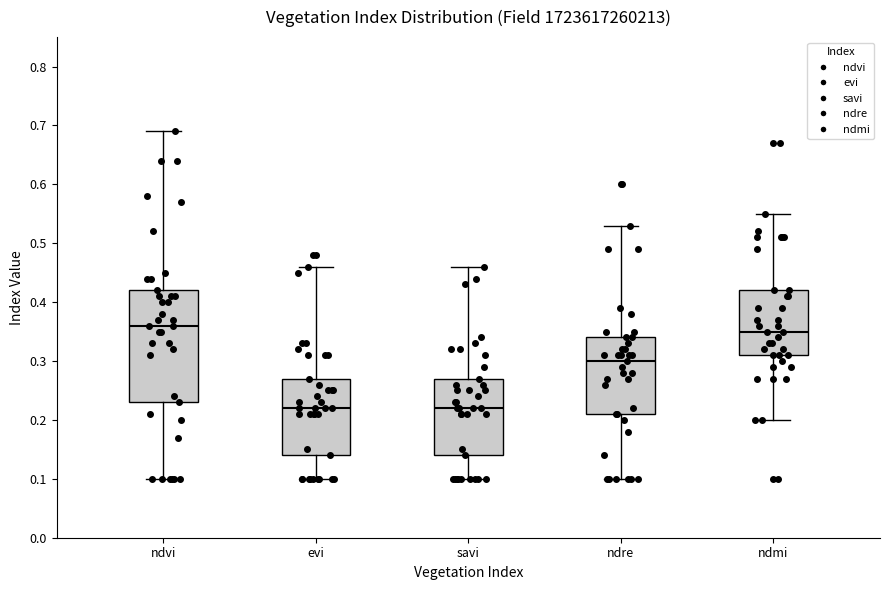

Reading left to right, transcribe this box plot: for each box, give where its median line is, the range the box spans, and where its two whiskers end, as read against the y-axis. The values are not printed on the chart, so give them approximately, as read against the axis.

ndvi: median 0.36, box 0.23 to 0.42, whiskers 0.10 to 0.69
evi: median 0.22, box 0.14 to 0.27, whiskers 0.10 to 0.46
savi: median 0.22, box 0.14 to 0.27, whiskers 0.10 to 0.46
ndre: median 0.30, box 0.21 to 0.34, whiskers 0.10 to 0.53
ndmi: median 0.35, box 0.31 to 0.42, whiskers 0.20 to 0.55